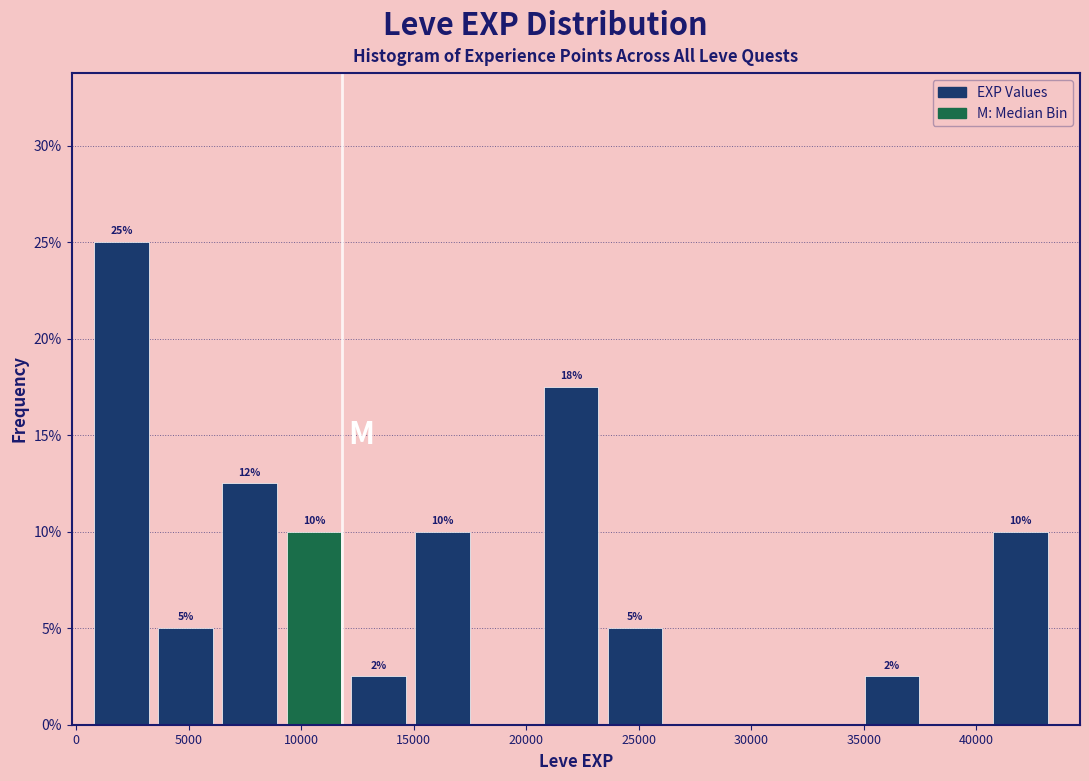

Over which range of the x-axis is the bar tallest?

1000 to 3500